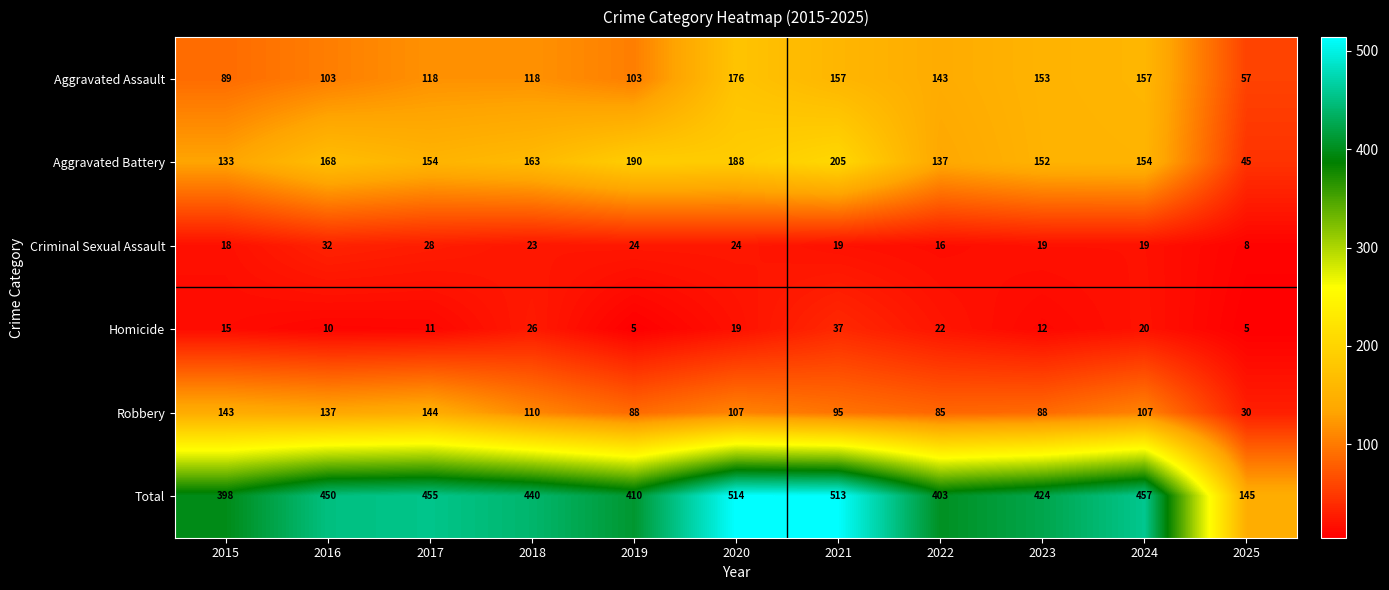

The Homicide series shows 19 at 2020. True or false?

True